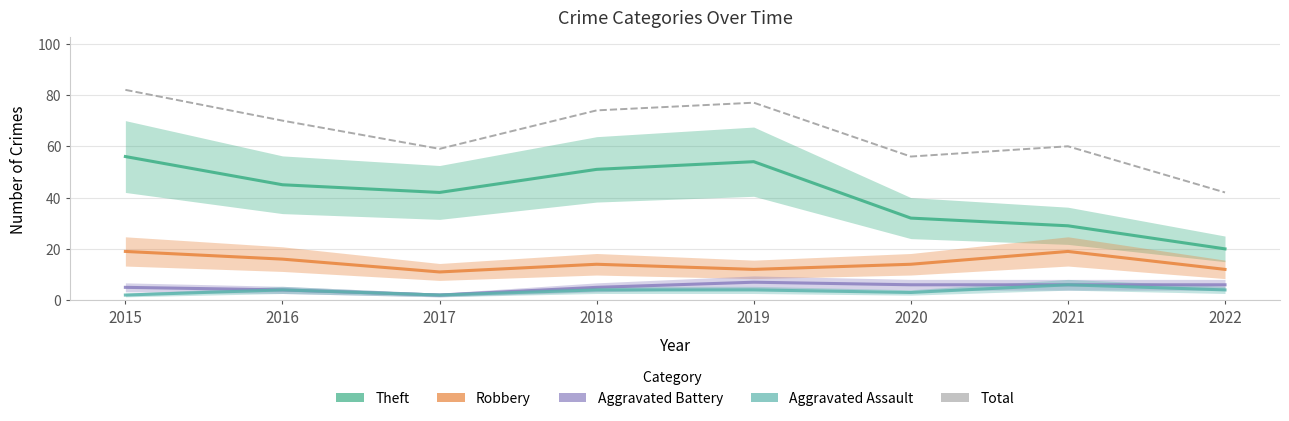

Reading left to right, what are all the values shown in this chart?

Theft: 2015=56	2016=45	2017=42	2018=51	2019=54	2020=32	2021=29	2022=20
Robbery: 2015=19	2016=16	2017=11	2018=14	2019=12	2020=14	2021=19	2022=12
Aggravated Battery: 2015=5	2016=4	2017=2	2018=5	2019=7	2020=6	2021=6	2022=6
Aggravated Assault: 2015=2	2016=4	2017=2	2018=4	2019=4	2020=3	2021=6	2022=4
Total: 2015=82	2016=70	2017=59	2018=74	2019=77	2020=56	2021=60	2022=42